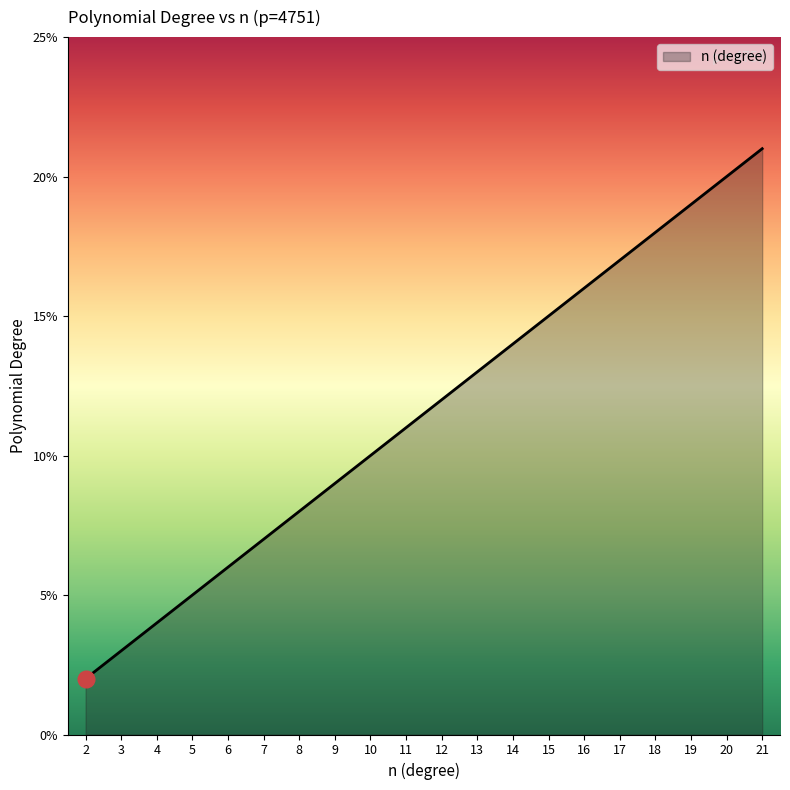

What is the approximate value at 16?

16